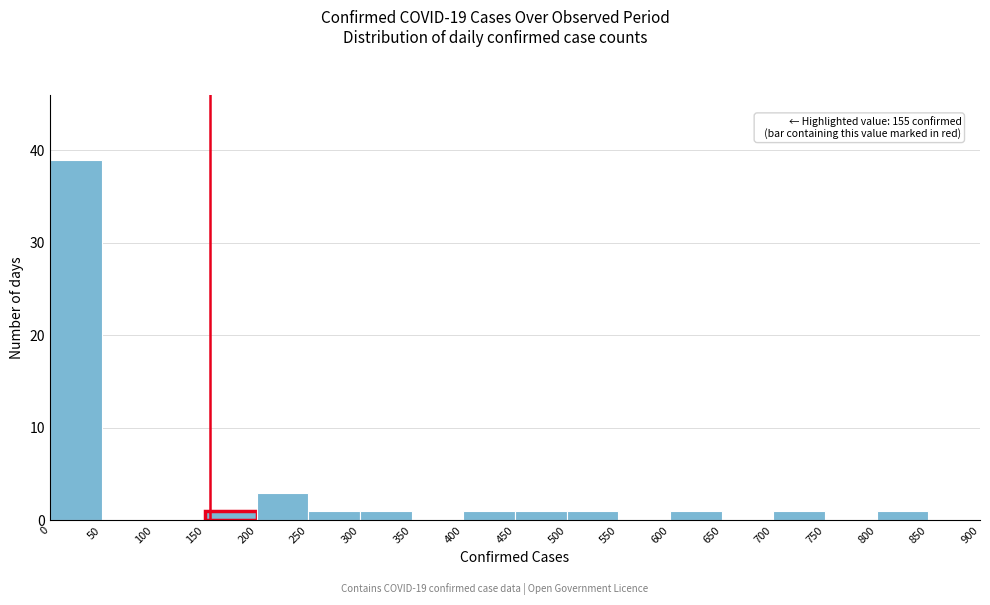

Over which range of the x-axis is the bar tallest?

0 to 50